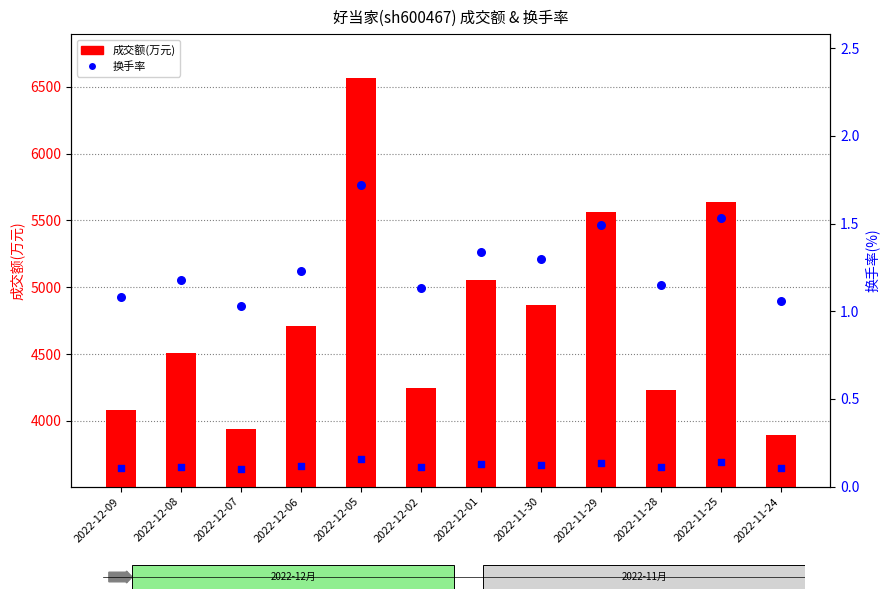

Is the value of 换手率 at 2022-12-06 greater than the value of 成交额(万元) at 2022-11-29?

No